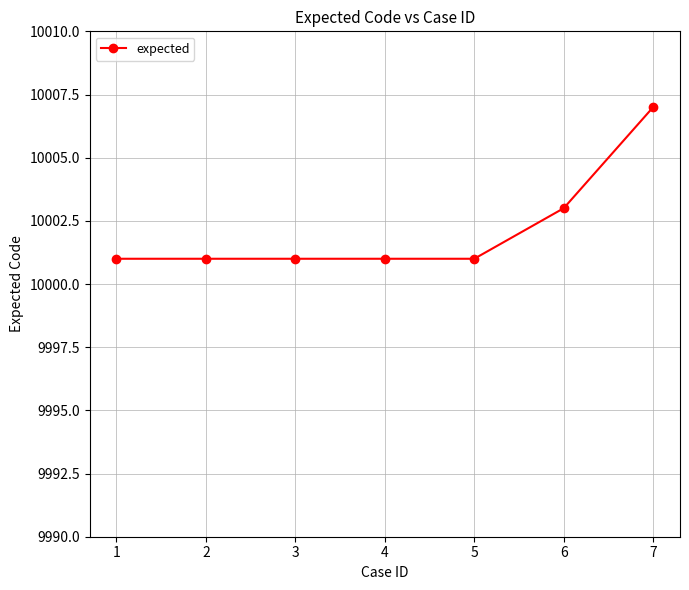

The chart shows a value of 3783 at 3. True or false?

False